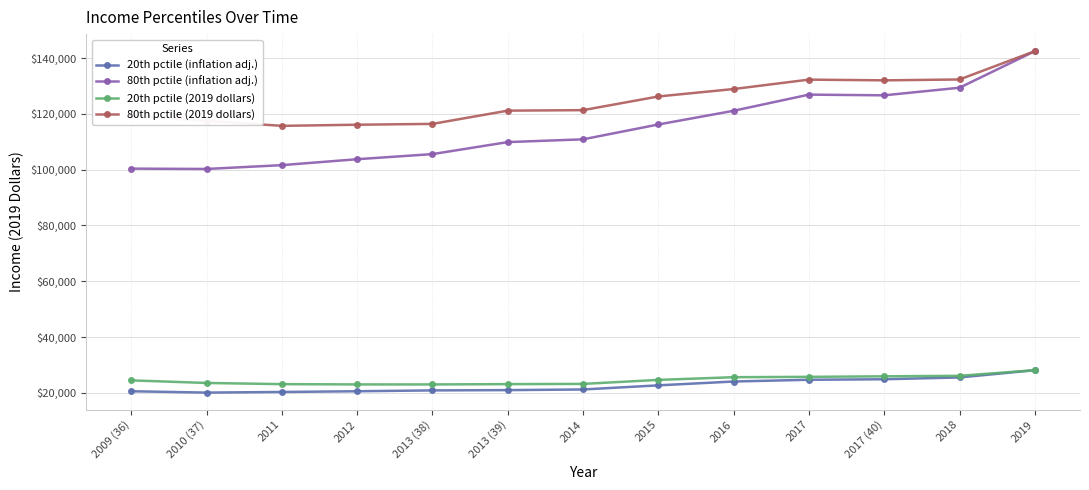

Which series has the widest spread of values?

80th pctile (inflation adj.)